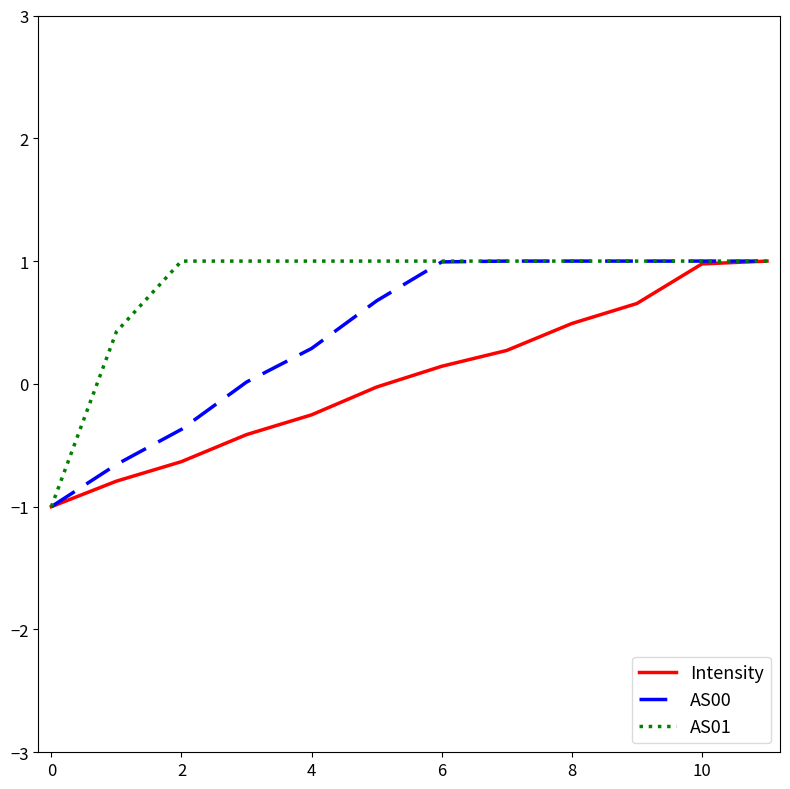

What is the maximum value shown in the chart?

1.0